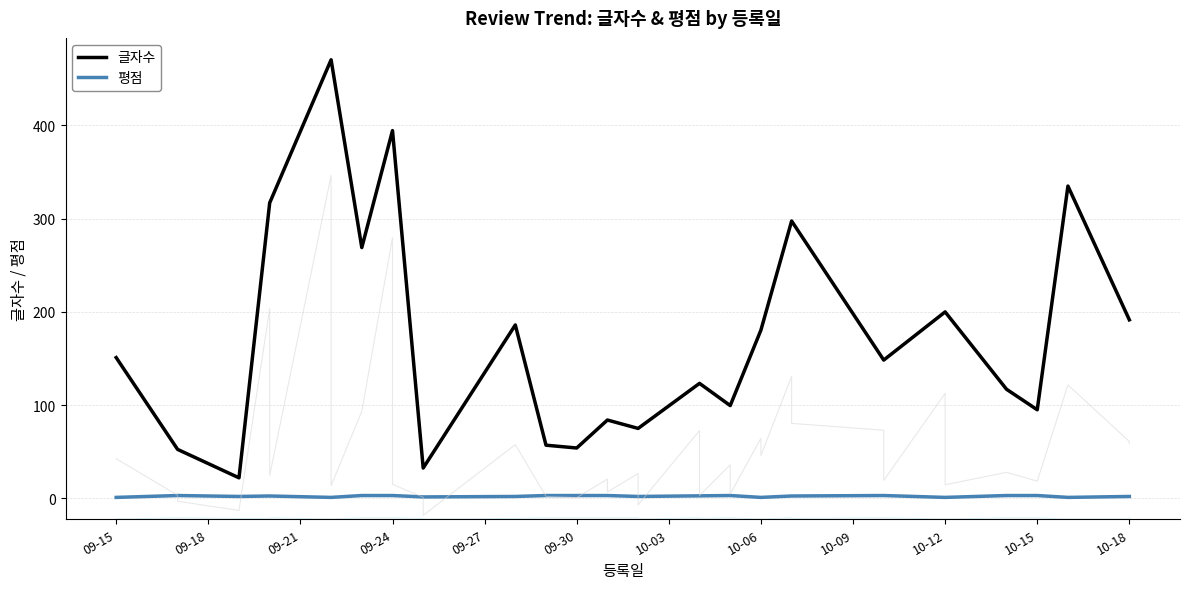

True or false: 글자수 and 평점 cross at least once.

False